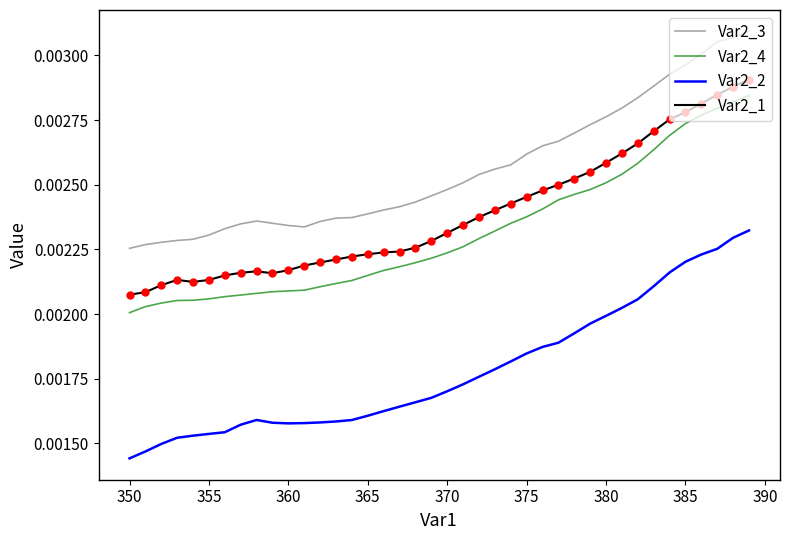

True or false: Var2_1 and Var2_2 intersect in this chart.

False